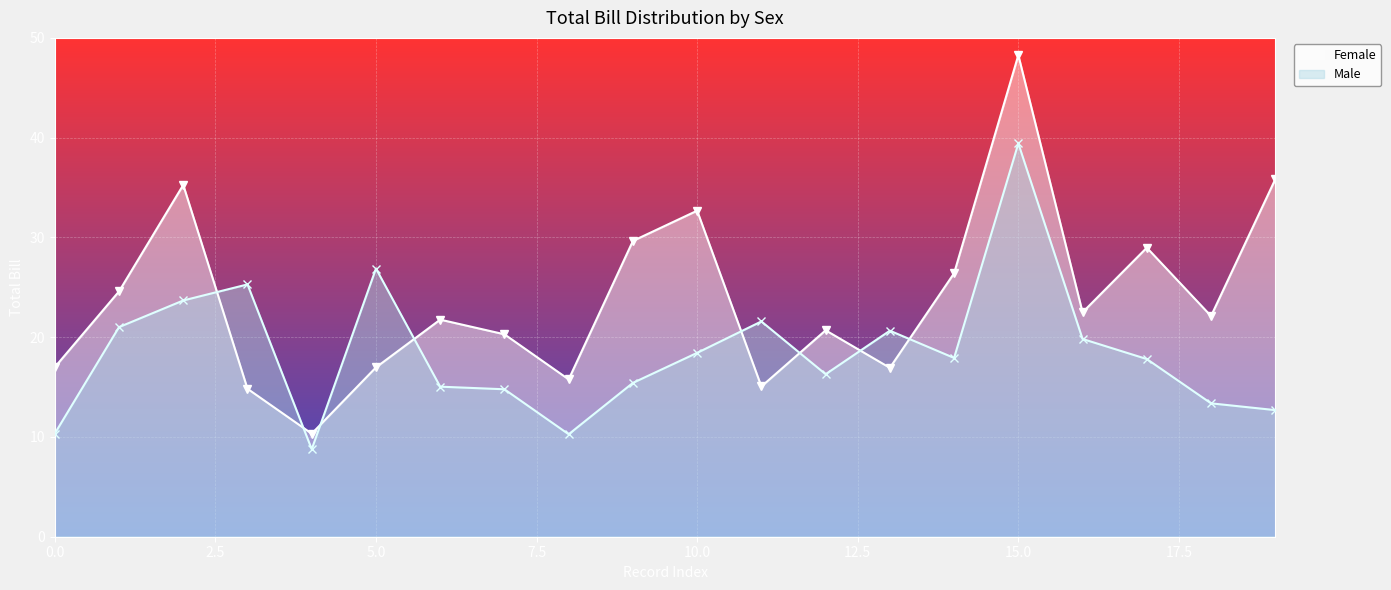

Is it true that Female equals 15.0 at 18?

False